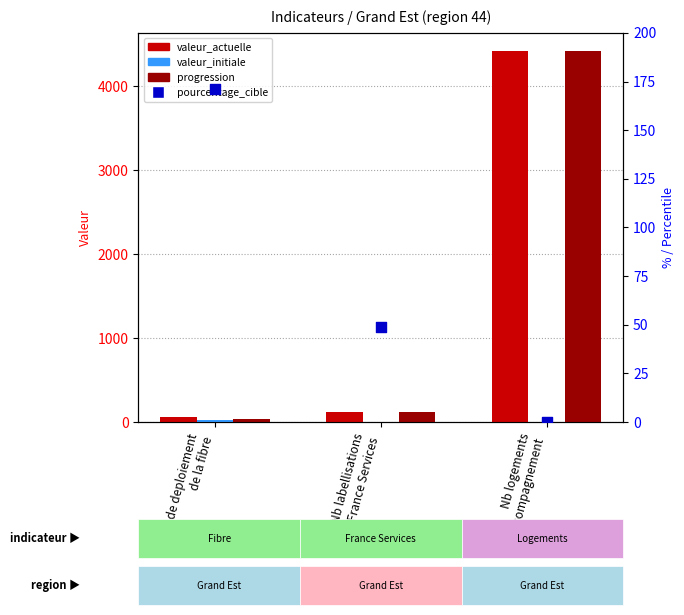

Which series contains the lowest Y value?

valeur_initiale